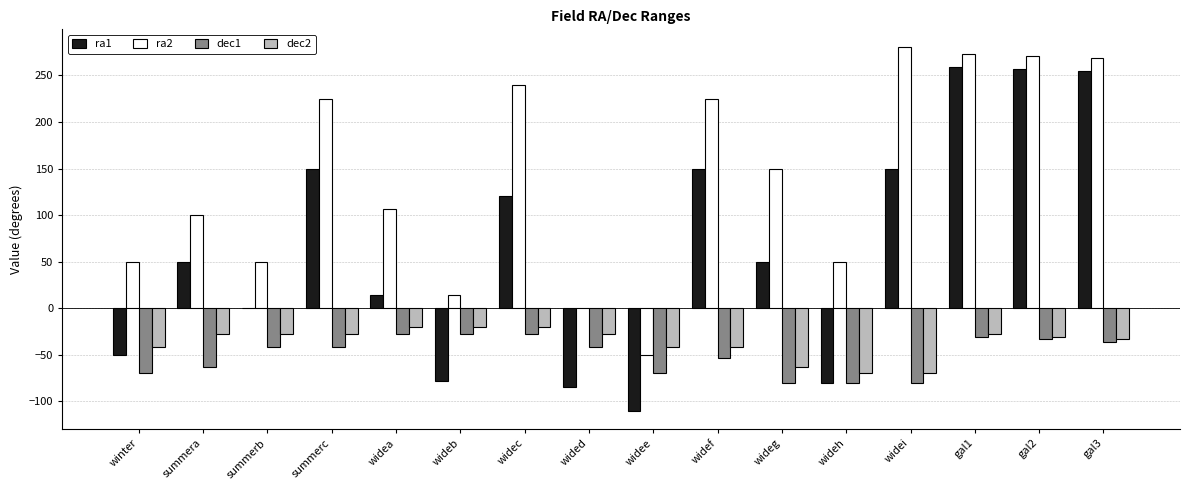

What is the sum of all ra2 values?

2254.8